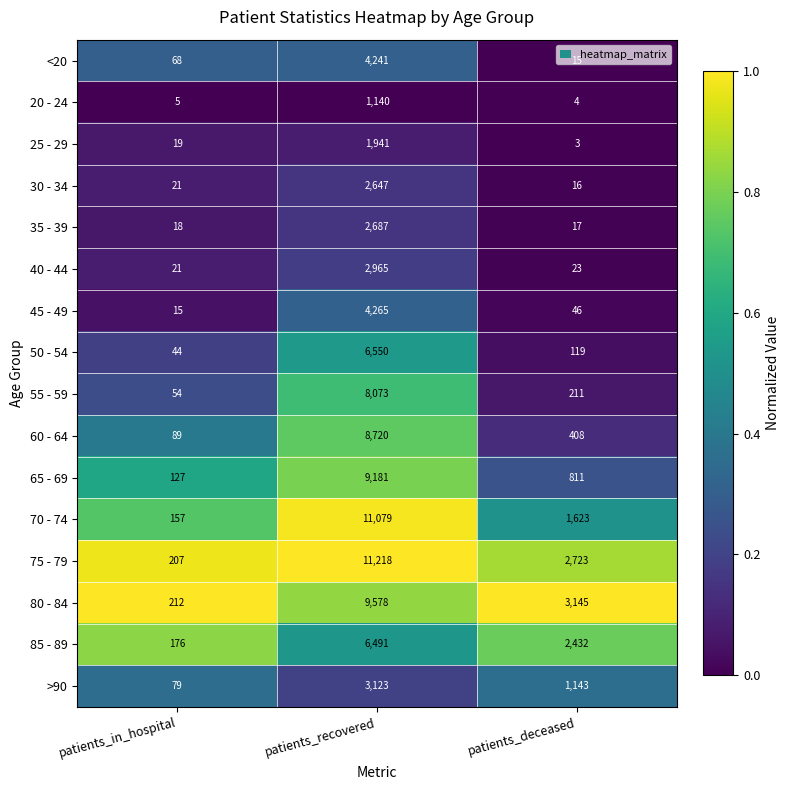

What is the approximate value of 65 - 69 at patients_deceased?

811